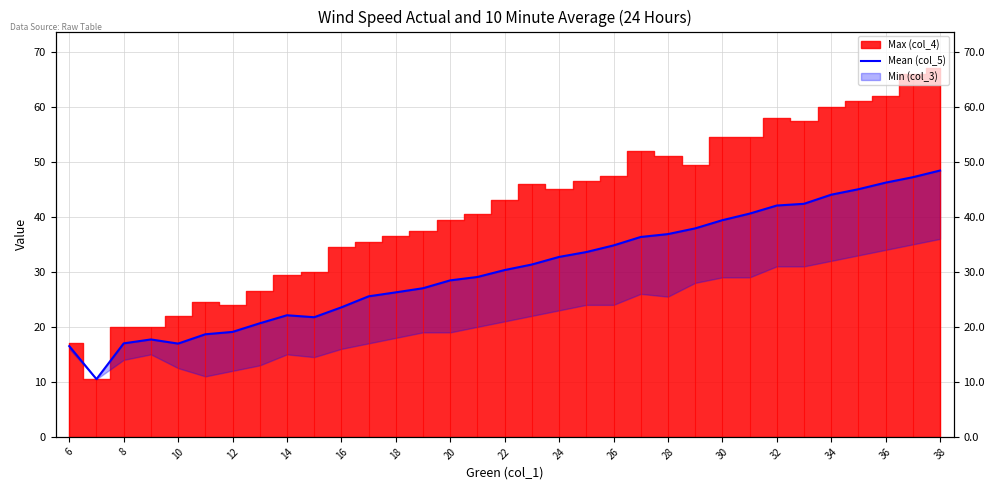

How many data points does each series have?

33